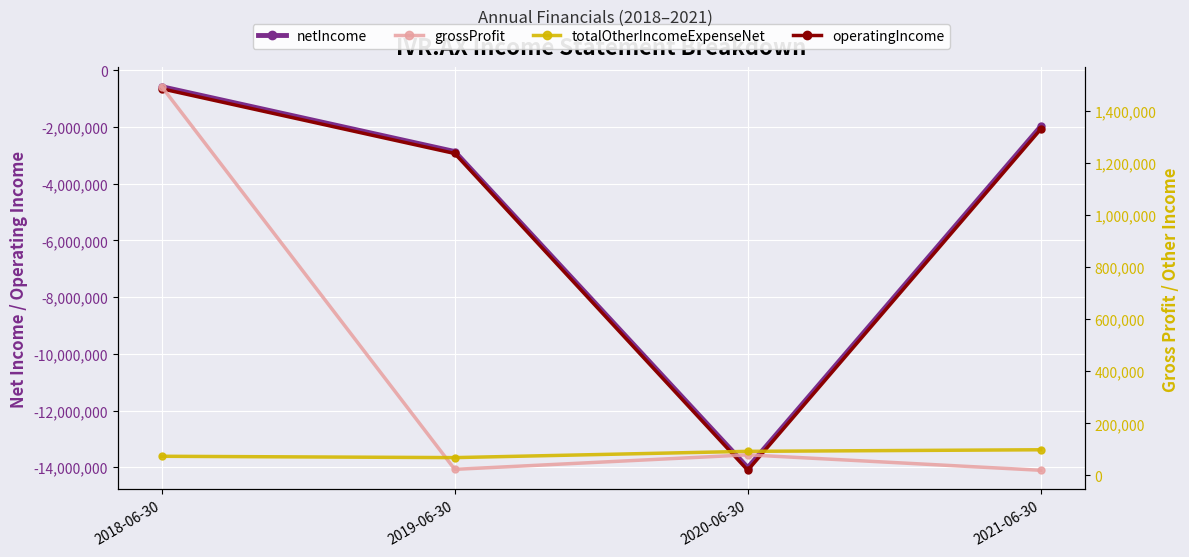

What is the greatest value displayed?

1492392